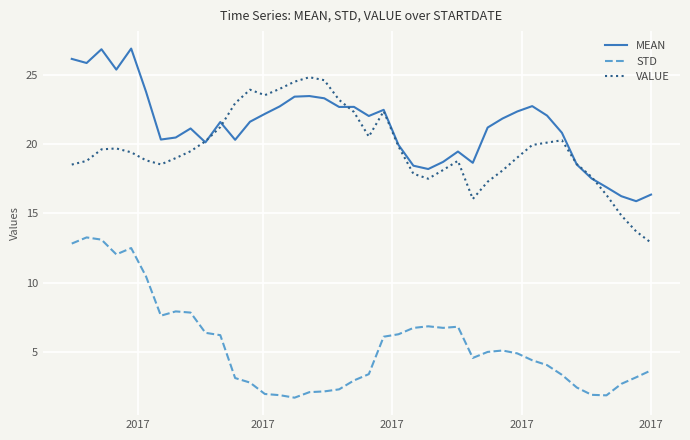

What is the lowest value of the MEAN series?

15.9